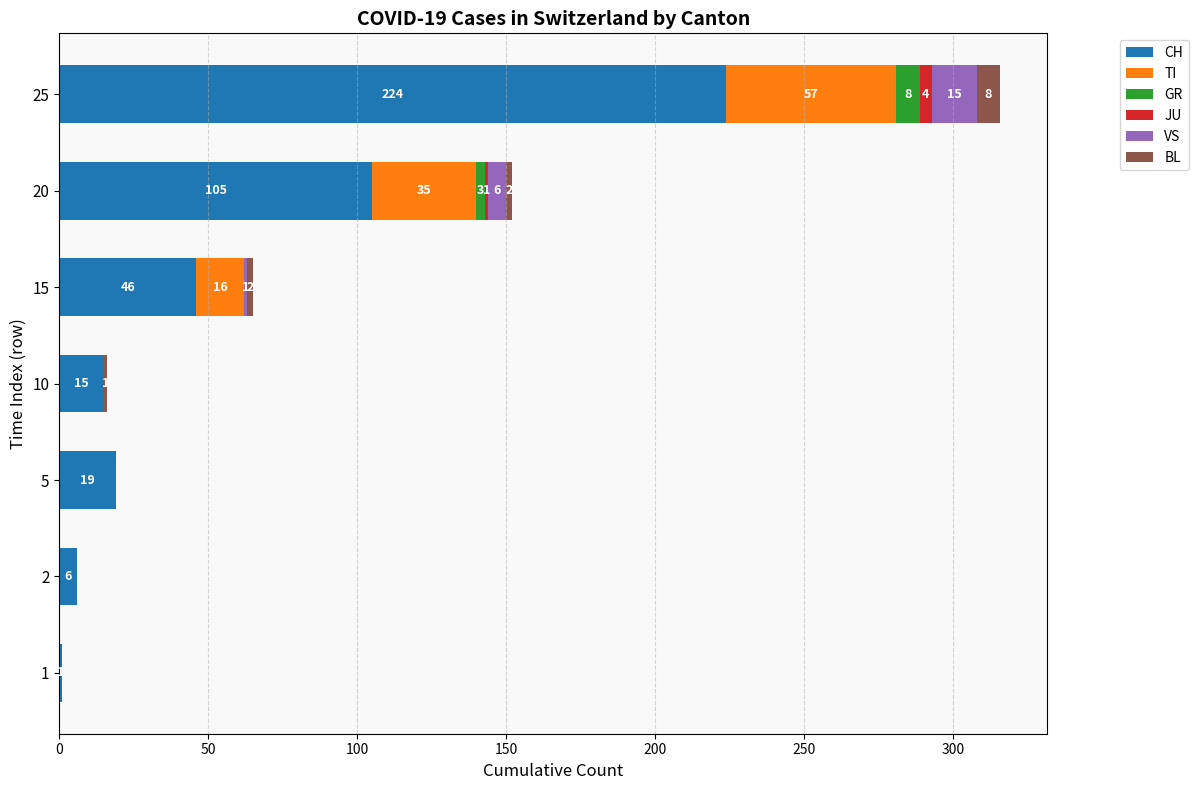

What value does the CH series have at 25, to the nearest 50?

200